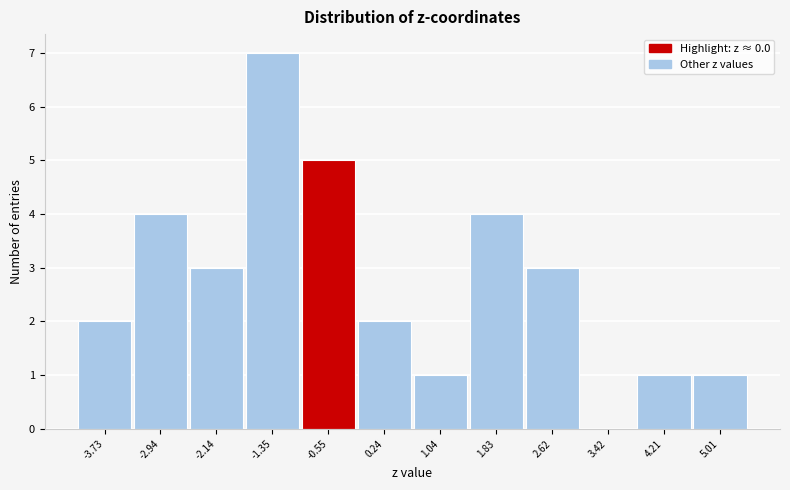

Reading left to right, transcribe all the data shown in this chart.

-3.73=2	-2.94=4	-2.14=3	-1.35=7	-0.55=5	0.24=2	1.04=1	1.83=4	2.62=3	3.42=0	4.21=1	5.01=1